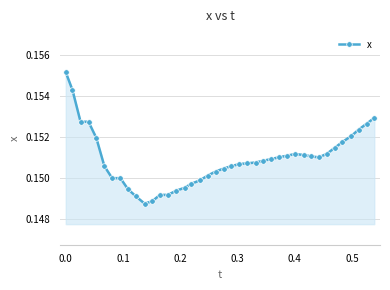

How many lines are shown in the chart?

1